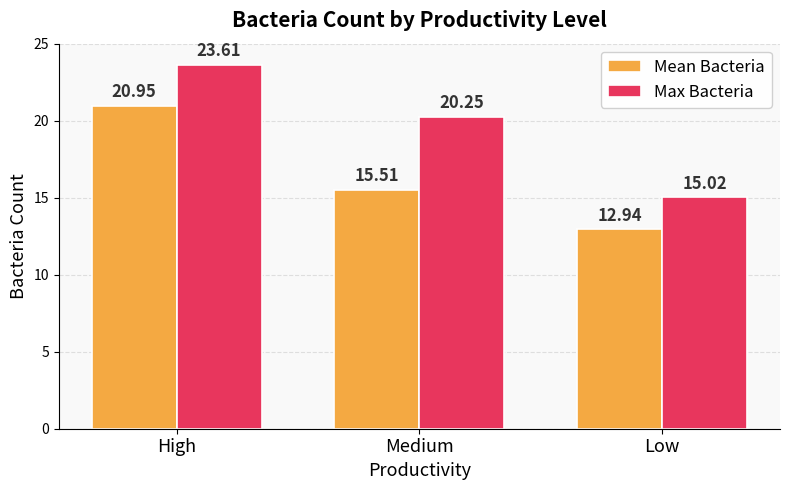

Does the chart contain any negative values?

No